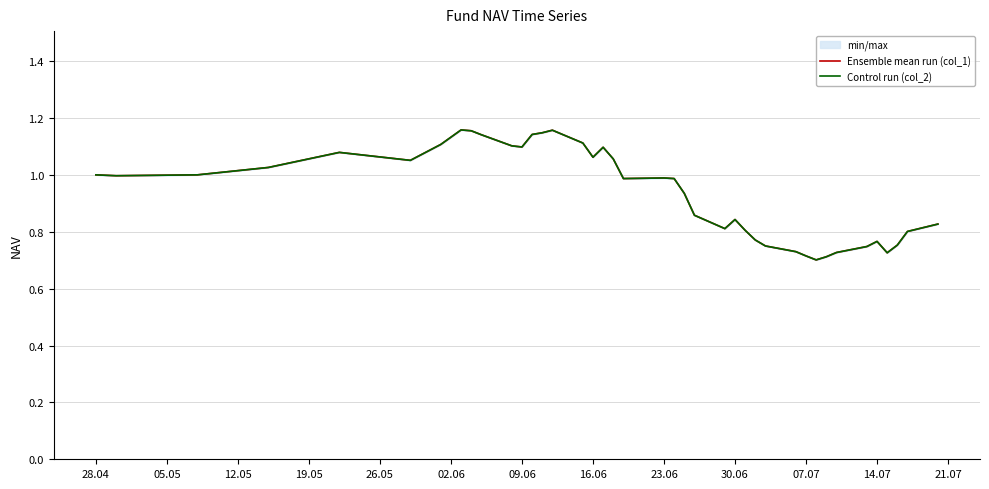

What is the value of the Control run (col_2) point at the 28th from the left?

0.8